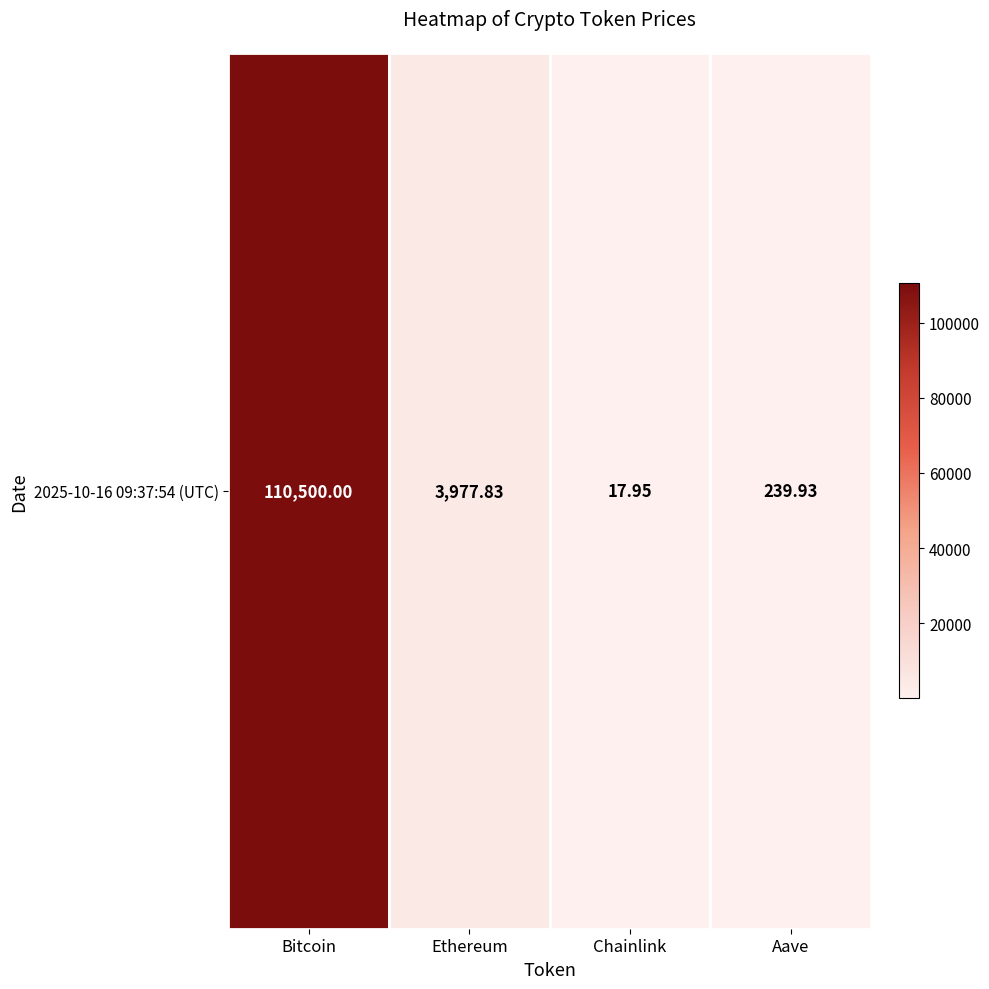

How many data points does each series have?

4